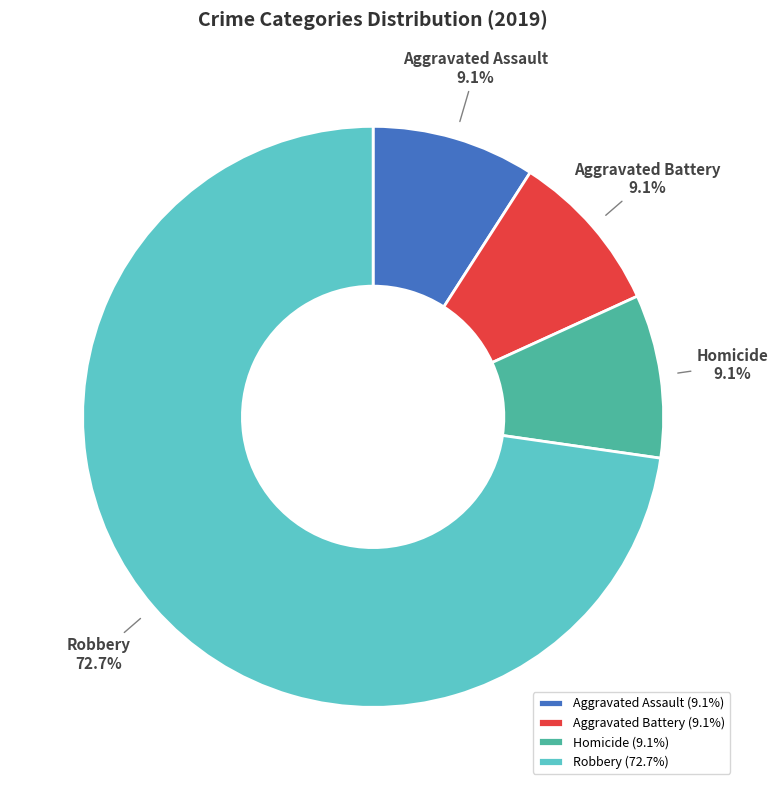

Count the number of slices in the pie.

4